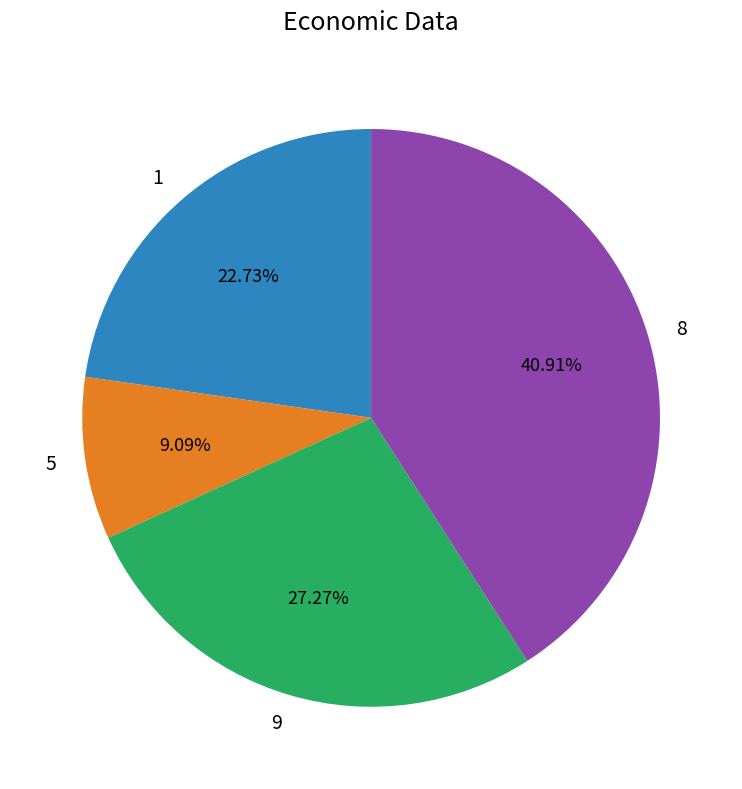

Which slice is the largest?

8